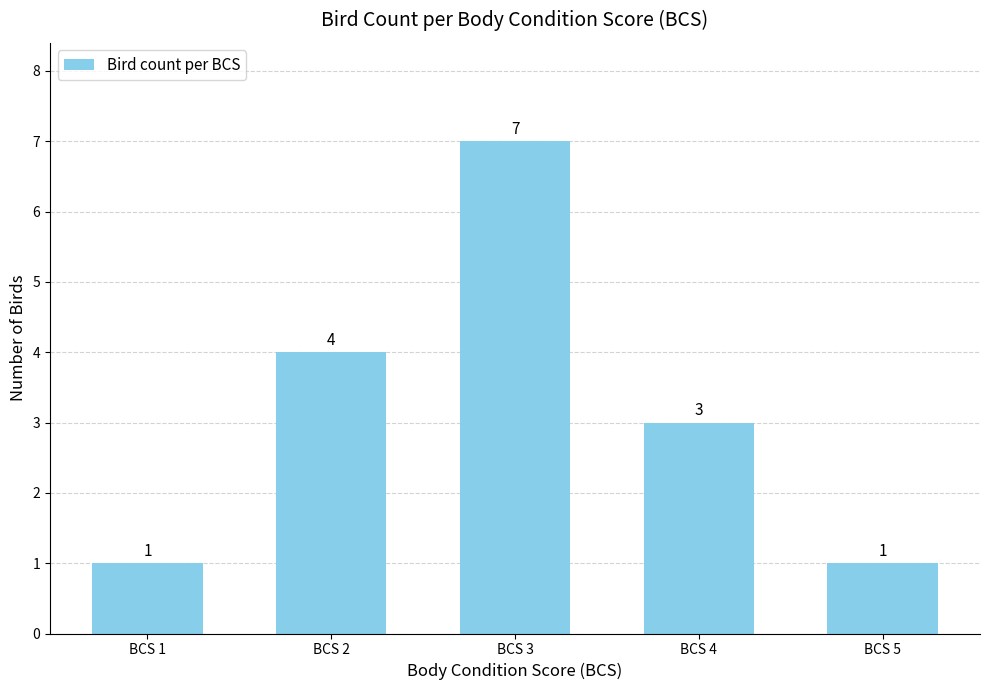

What is the value of the 3rd bar from the left?

7